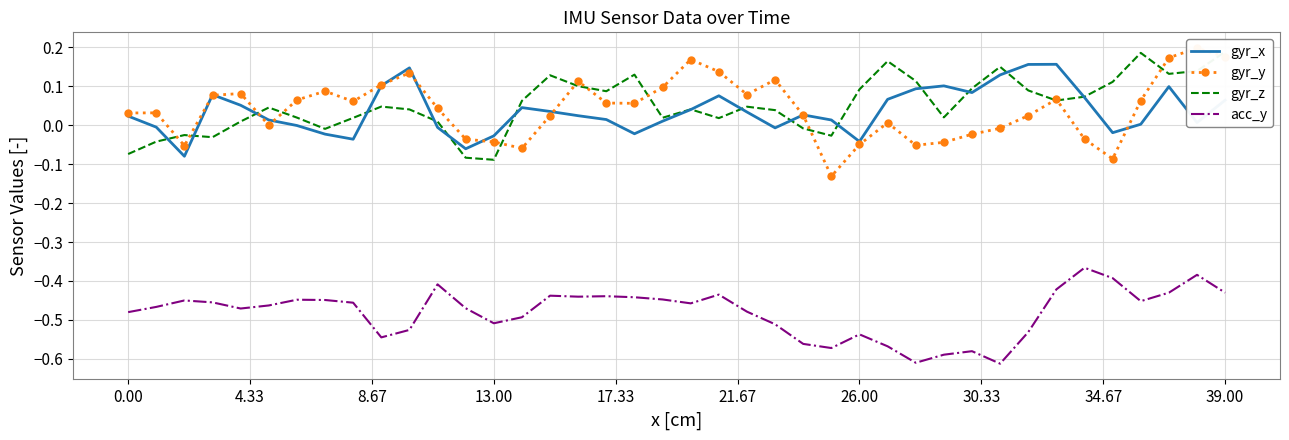

The value of acc_y at 39.00 is -0.7. True or false?

False